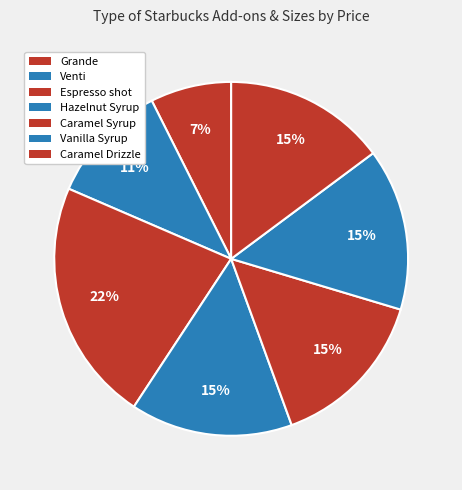

To the nearest percent, what is the combined percentage of Venti and Espresso shot?

33%